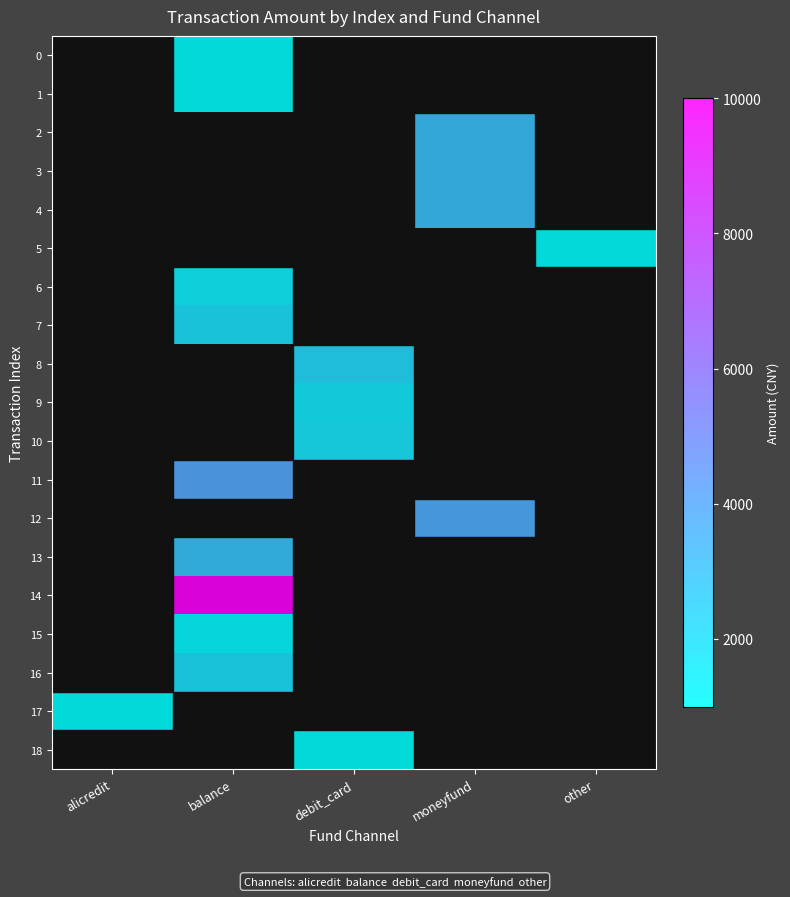

Reading right to left, extract all data points from this chart.

0: other=0	moneyfund=0	debit_card=0	balance=1000	alicredit=0
1: other=0	moneyfund=0	debit_card=0	balance=1000	alicredit=0
2: other=0	moneyfund=3100	debit_card=0	balance=0	alicredit=0
3: other=0	moneyfund=3100	debit_card=0	balance=0	alicredit=0
4: other=0	moneyfund=3100	debit_card=0	balance=0	alicredit=0
5: other=1000	moneyfund=0	debit_card=0	balance=0	alicredit=0
6: other=0	moneyfund=0	debit_card=0	balance=1500	alicredit=0
7: other=0	moneyfund=0	debit_card=0	balance=2000	alicredit=0
8: other=0	moneyfund=0	debit_card=2224	balance=0	alicredit=0
9: other=0	moneyfund=0	debit_card=1680	balance=0	alicredit=0
10: other=0	moneyfund=0	debit_card=1780	balance=0	alicredit=0
11: other=0	moneyfund=0	debit_card=0	balance=4000	alicredit=0
12: other=0	moneyfund=3780	debit_card=0	balance=0	alicredit=0
13: other=0	moneyfund=0	debit_card=0	balance=3000	alicredit=0
14: other=0	moneyfund=0	debit_card=0	balance=10000	alicredit=0
15: other=0	moneyfund=0	debit_card=0	balance=1180	alicredit=0
16: other=0	moneyfund=0	debit_card=0	balance=2000	alicredit=0
17: other=0	moneyfund=0	debit_card=0	balance=0	alicredit=1000
18: other=0	moneyfund=0	debit_card=998	balance=0	alicredit=0